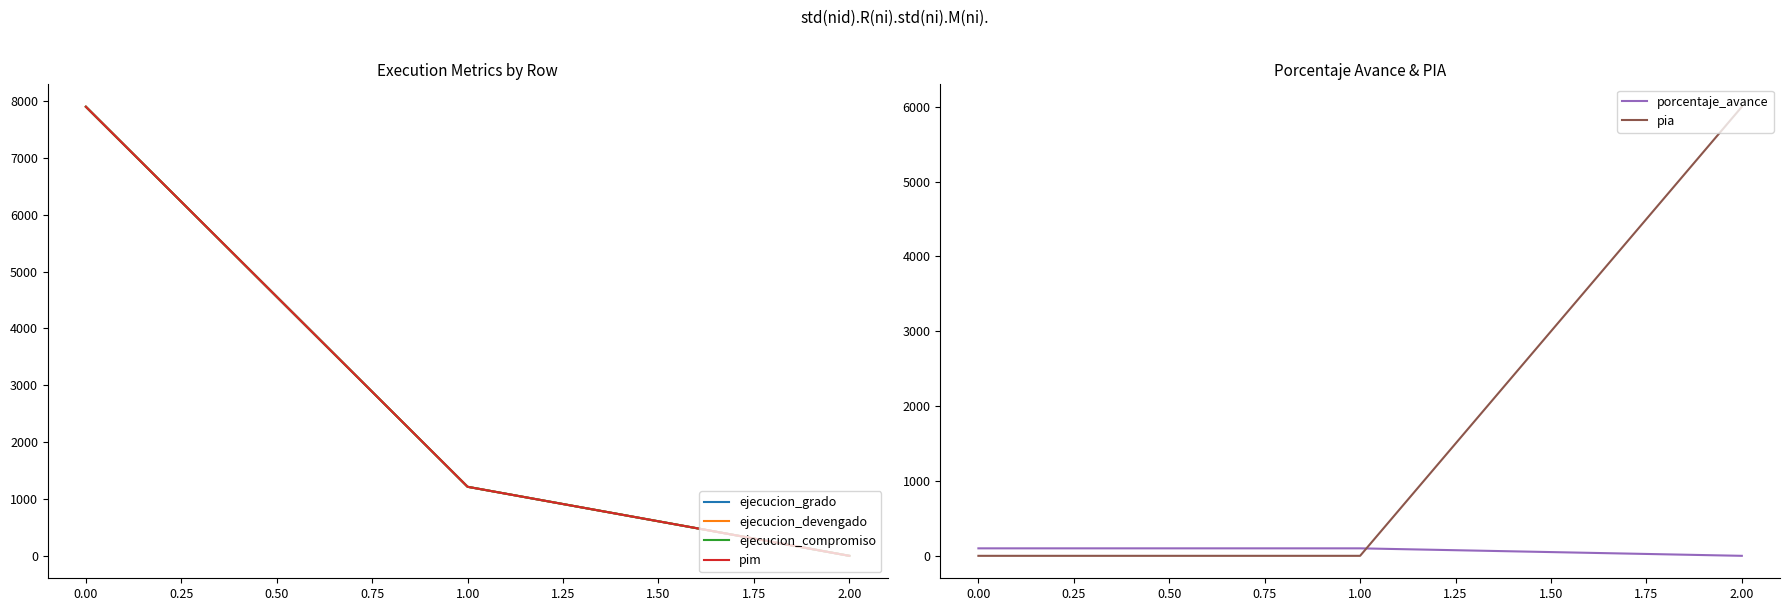

Is the value of porcentaje_avance at 0.00 greater than the value of pia at 2.00?

No